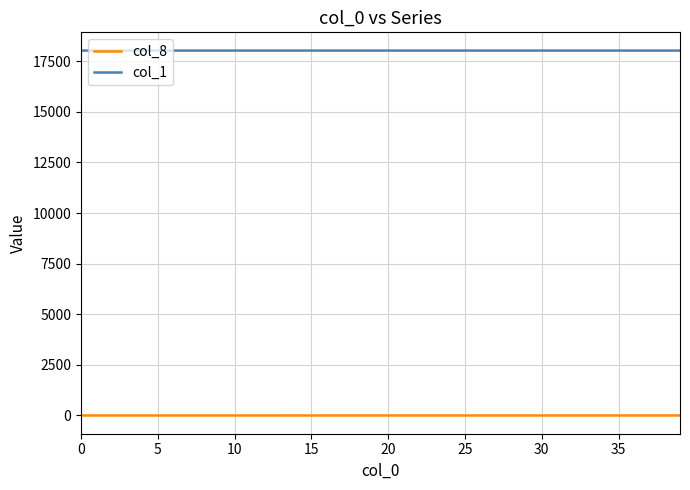

What is the greatest value displayed?

18022.0